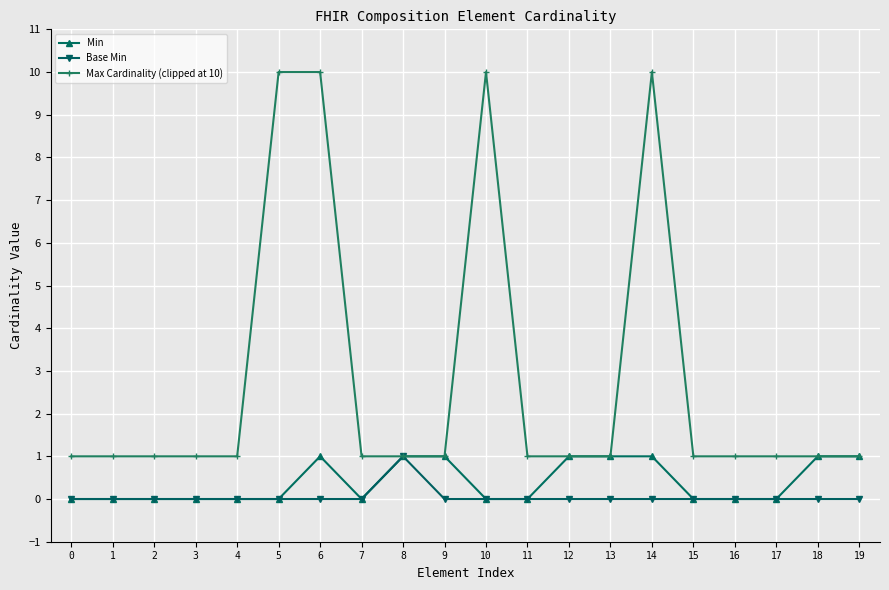

The Min series shows 0 at 4. True or false?

True